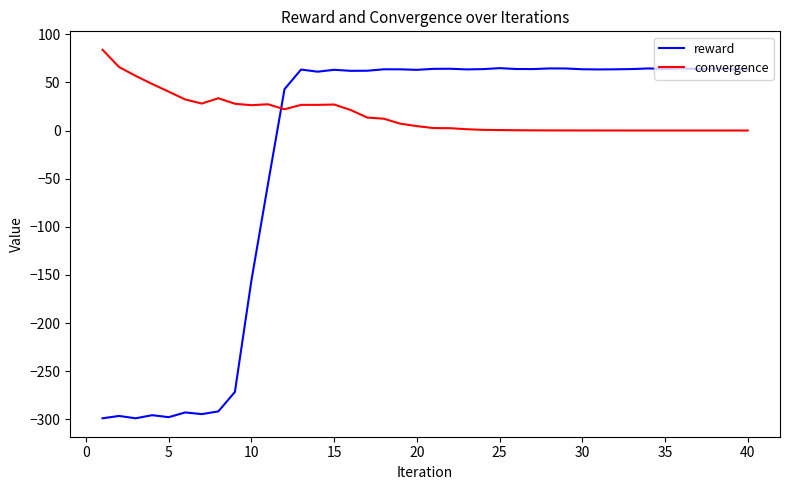

Which series ends up on top after the final intersection of convergence and reward?

reward